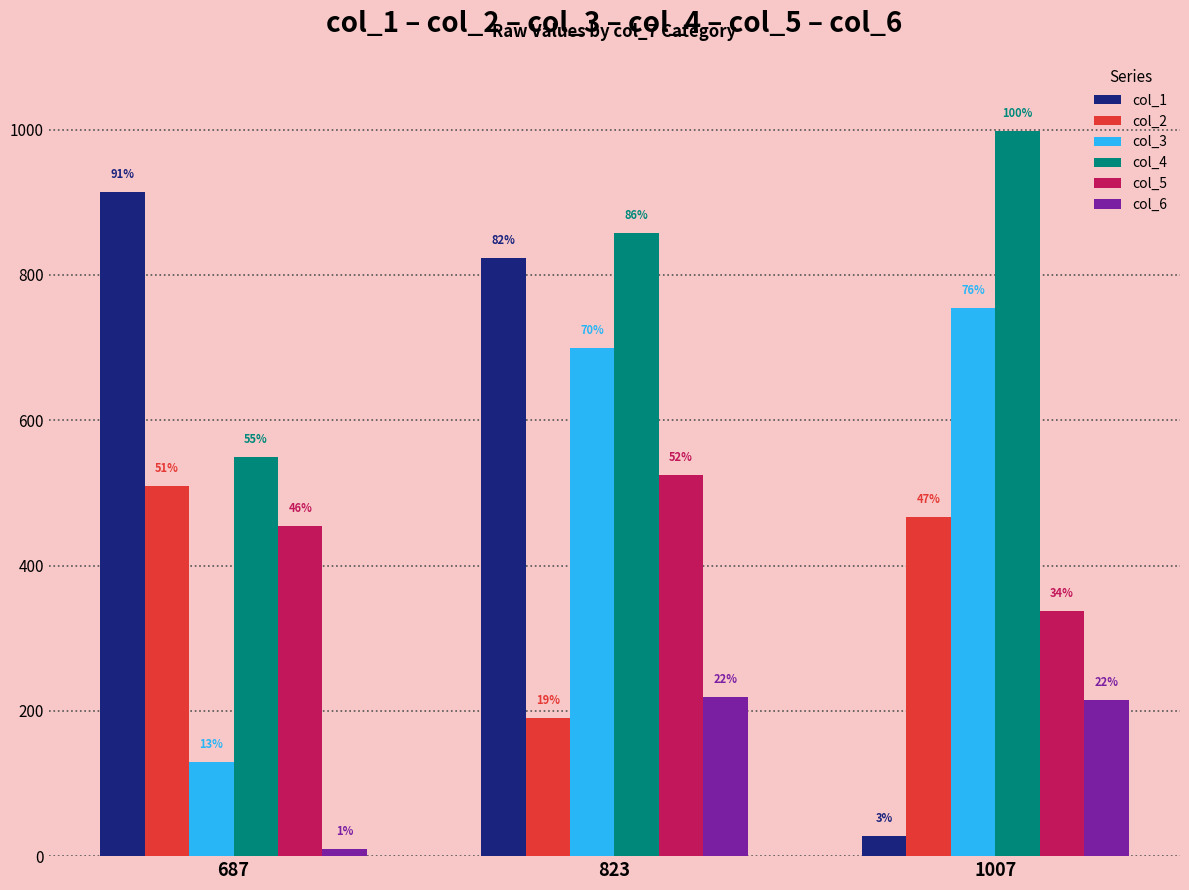

Is the value of col_5 at 1007 greater than the value of col_6 at 687?

Yes